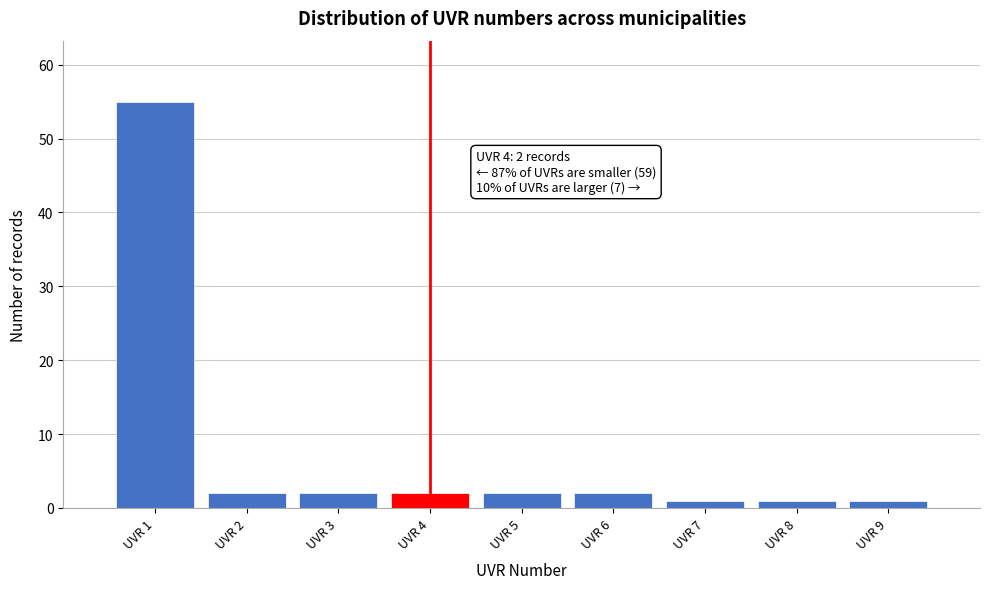

Over which range of the x-axis is the bar tallest?

0.5 to 1.5